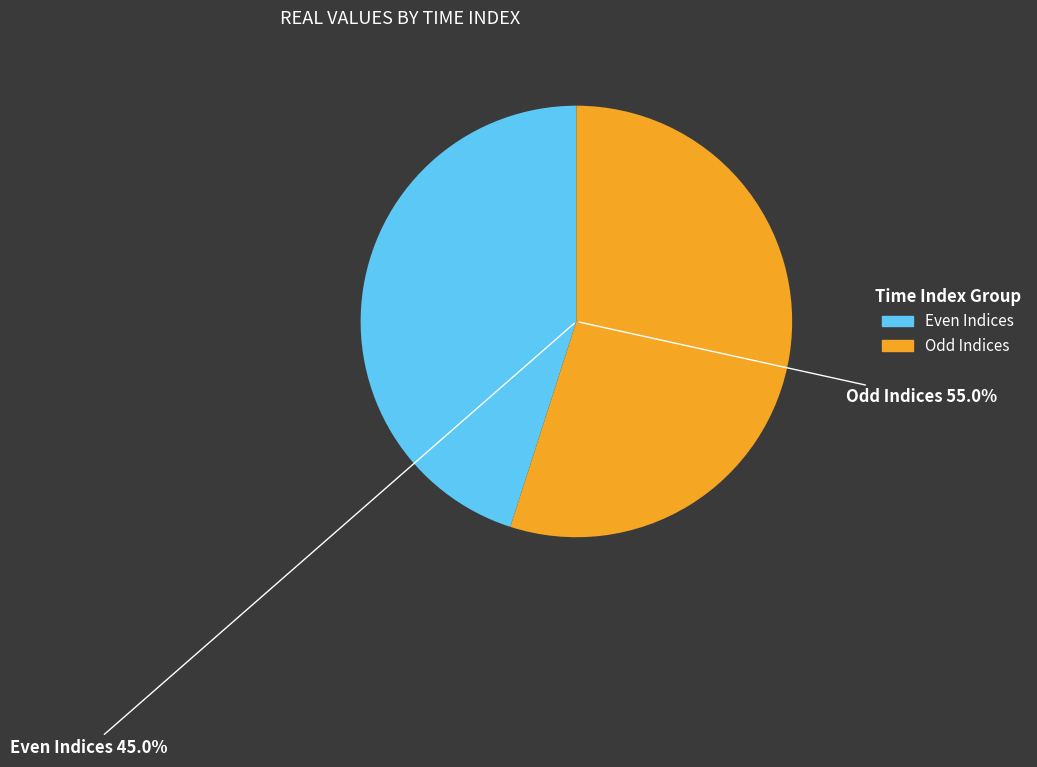

Is 0 the majority of the pie?

No